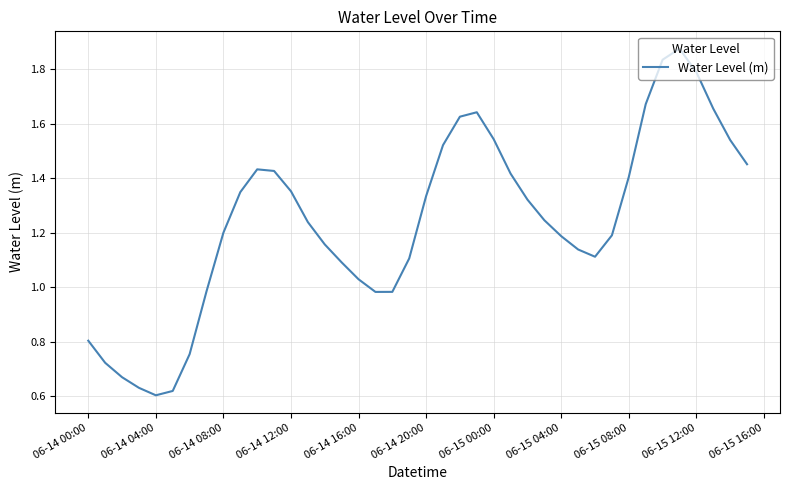

Which label corresponds to the smallest value in the chart?

06-14 04:00